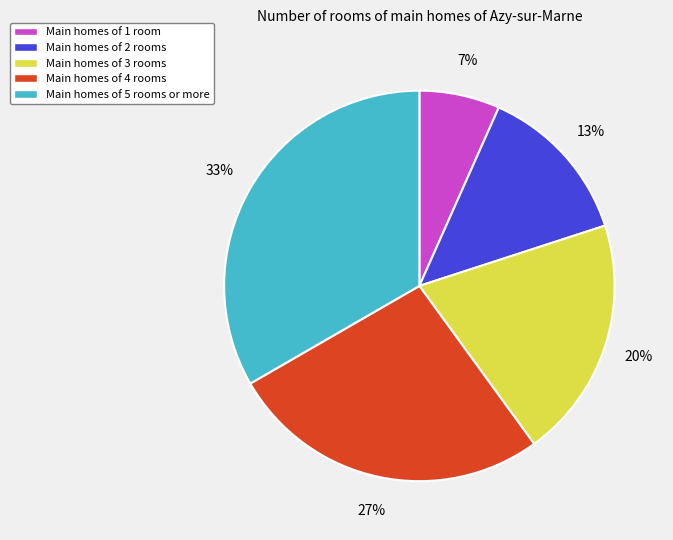

To the nearest percent, what is the average slice percentage?

20%